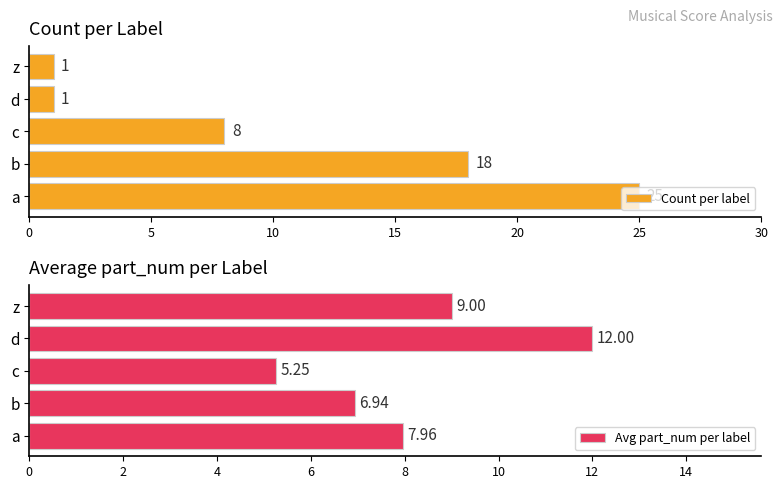

How many data points in Avg part_num per label are less than 7?

2